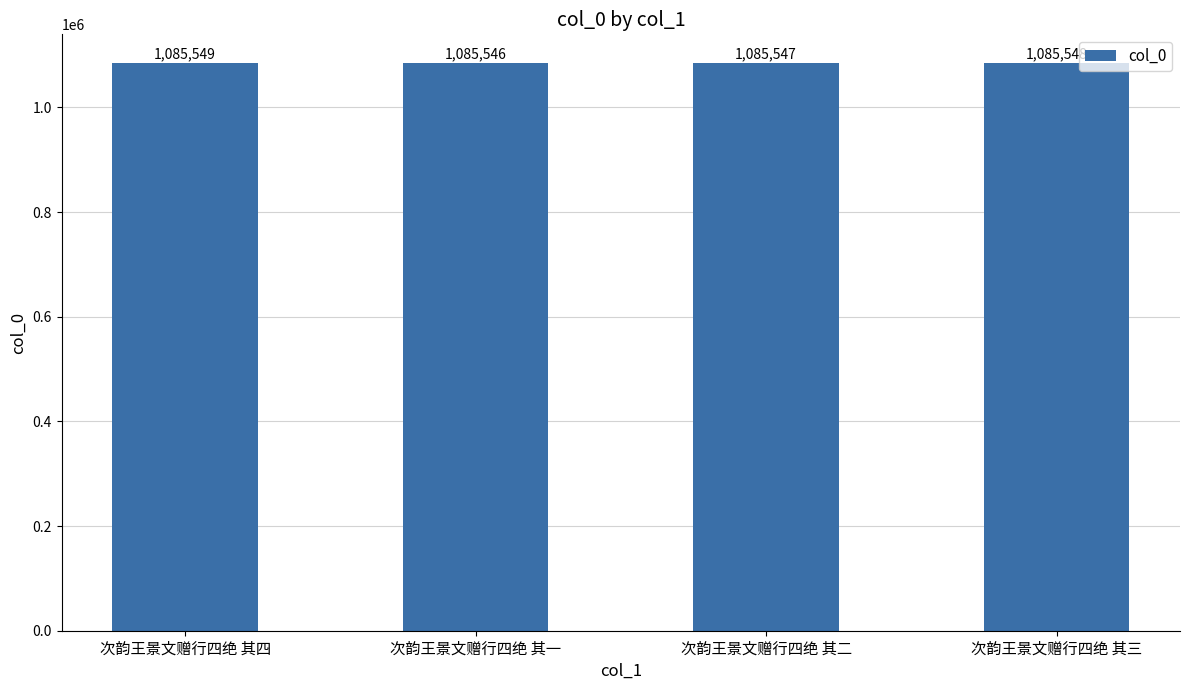

List the labels in order of value, smallest first.

次韵王景文赠行四绝 其一, 次韵王景文赠行四绝 其二, 次韵王景文赠行四绝 其三, 次韵王景文赠行四绝 其四